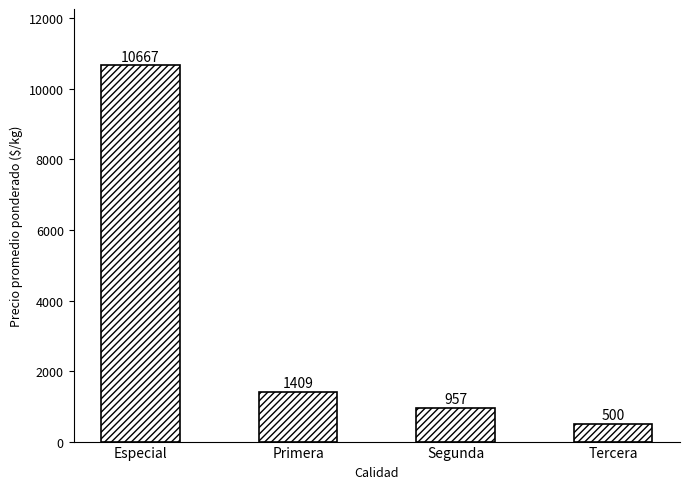

True or false: the data shows 15050.9 at Especial.

False